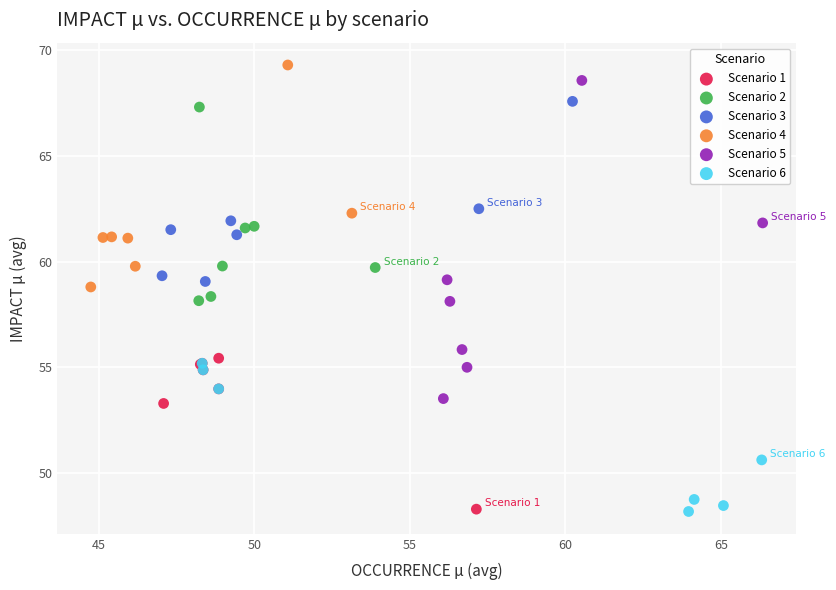

Which series has the widest spread of Y values?

Scenario 5